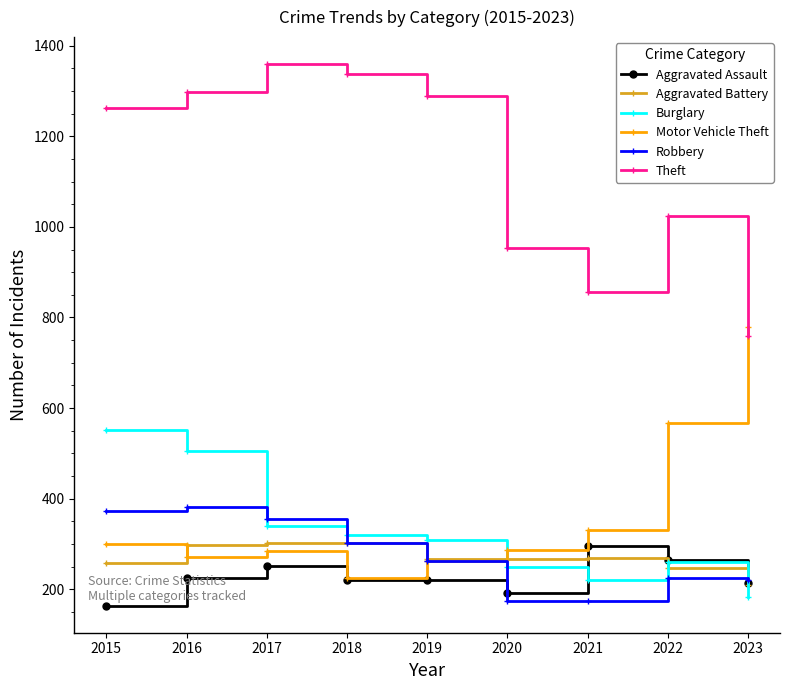

At which label does Motor Vehicle Theft first exceed 287?

2015